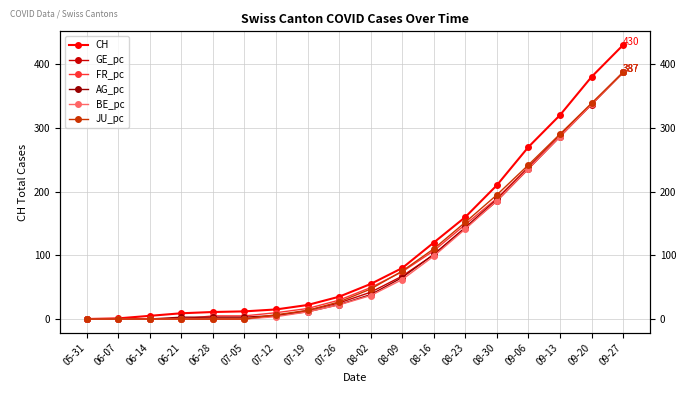

What are all the series names shown in the legend?

CH, GE_pc, FR_pc, AG_pc, BE_pc, JU_pc